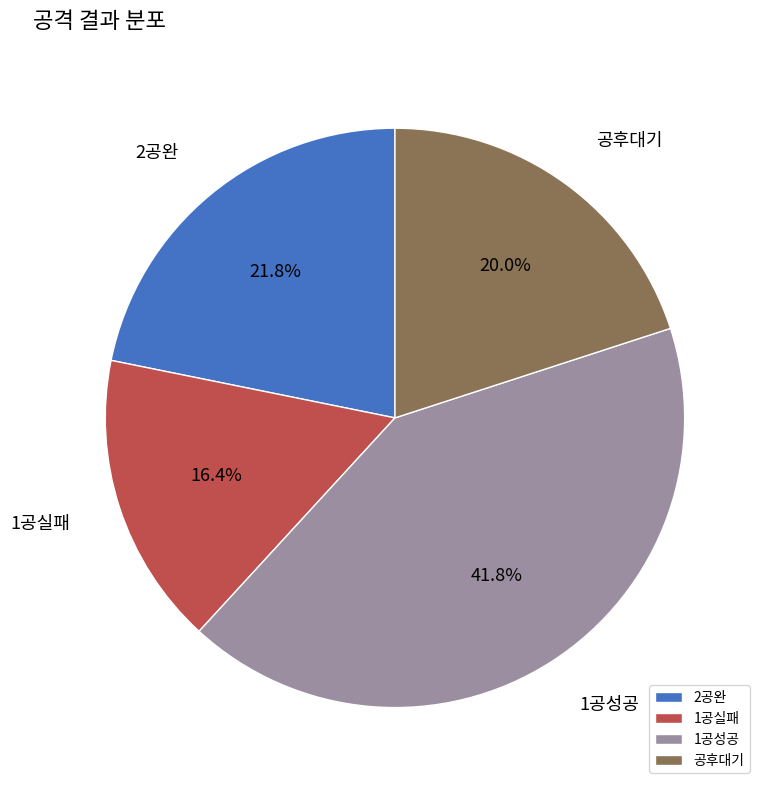

Combined, what portion of the pie is 1공성공 and 공후대기?

61.8%